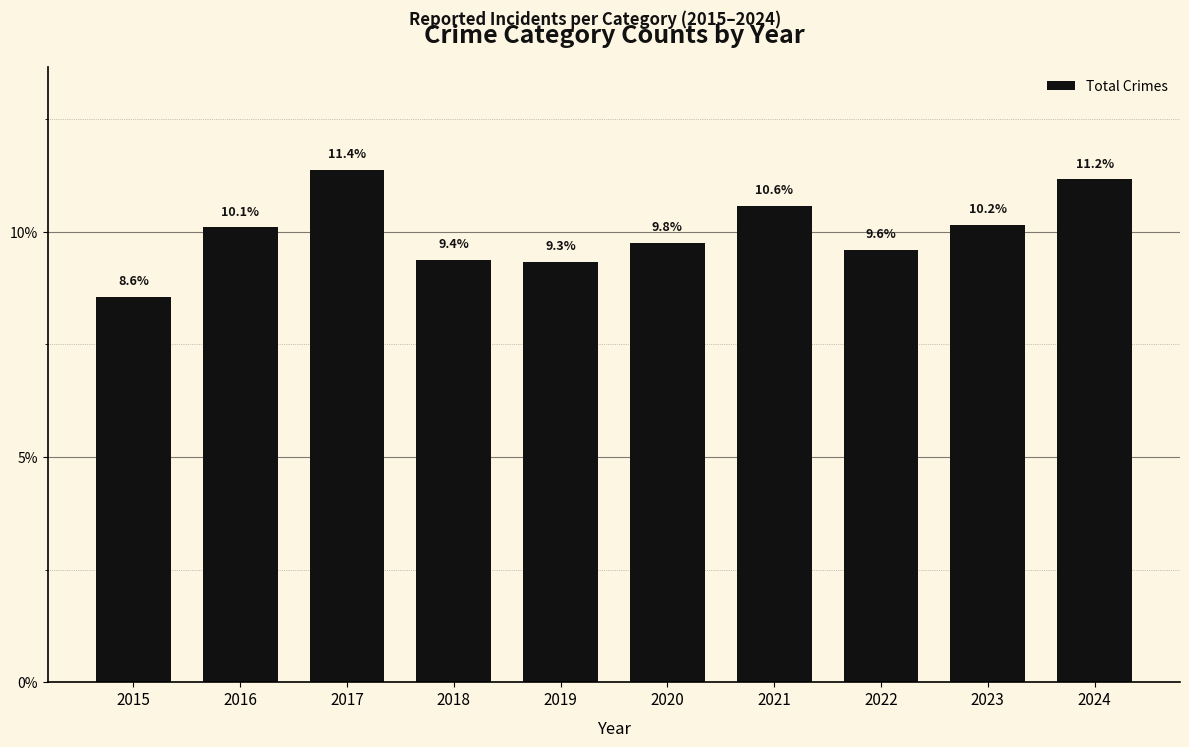

Are the bars horizontal?

No